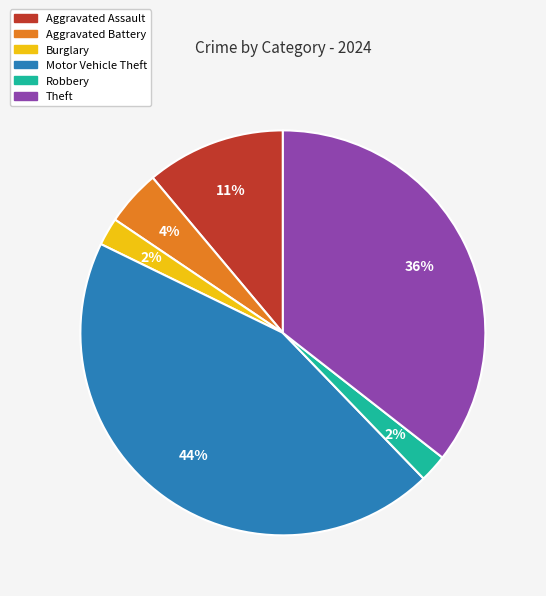

Is there any slice that represents more than half of the pie?

No